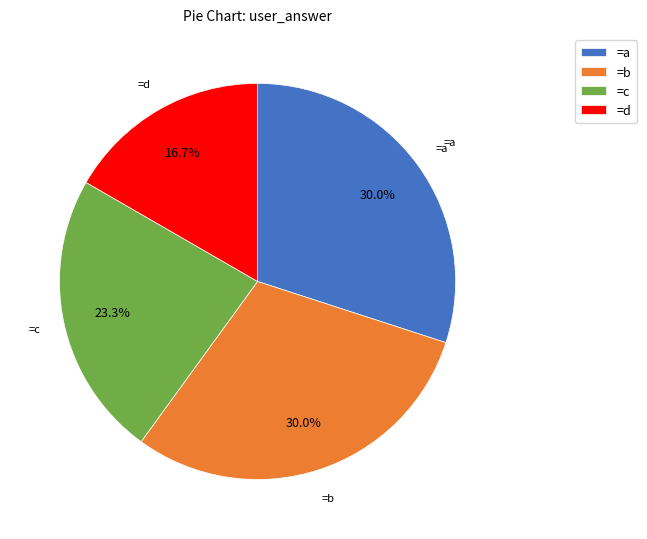

Which slice is the smallest?

=d